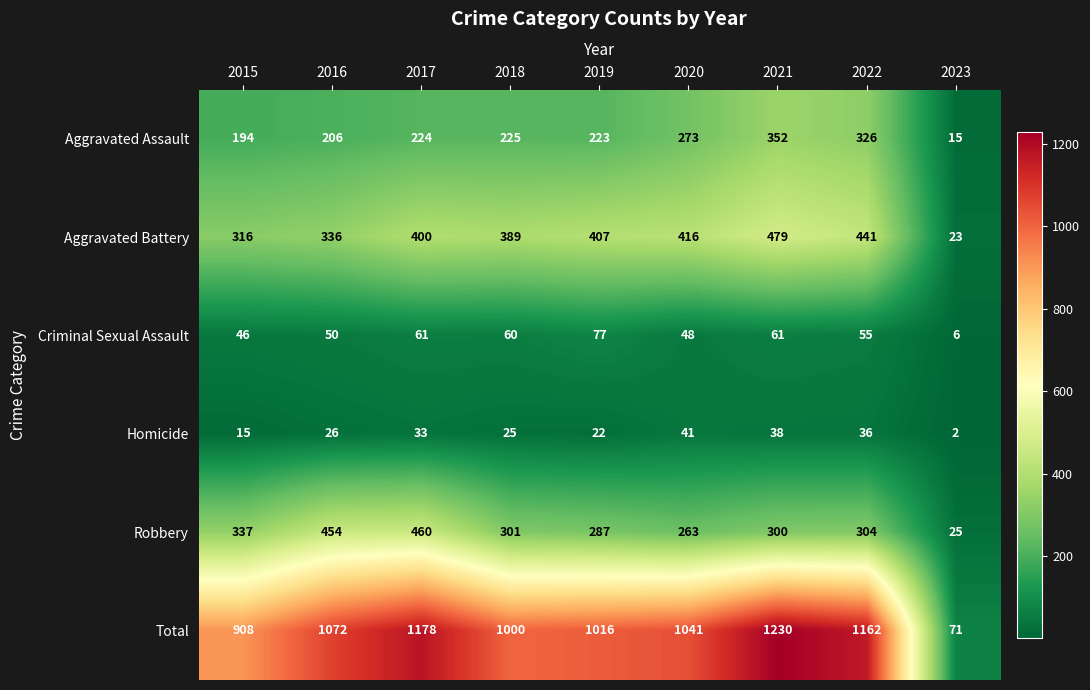

What is the total value across all series at 2015?

1816